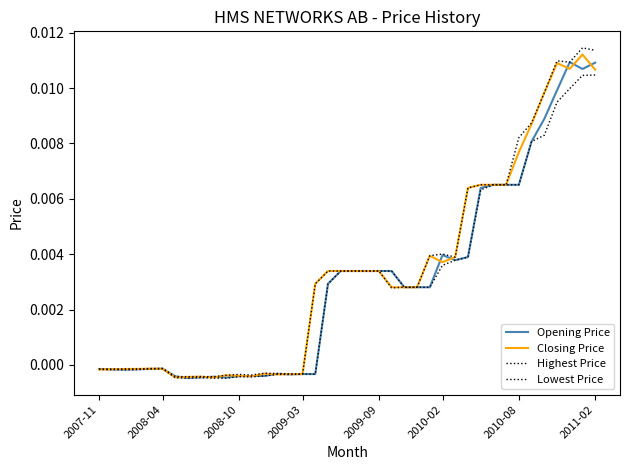

How many lines are shown in the chart?

4